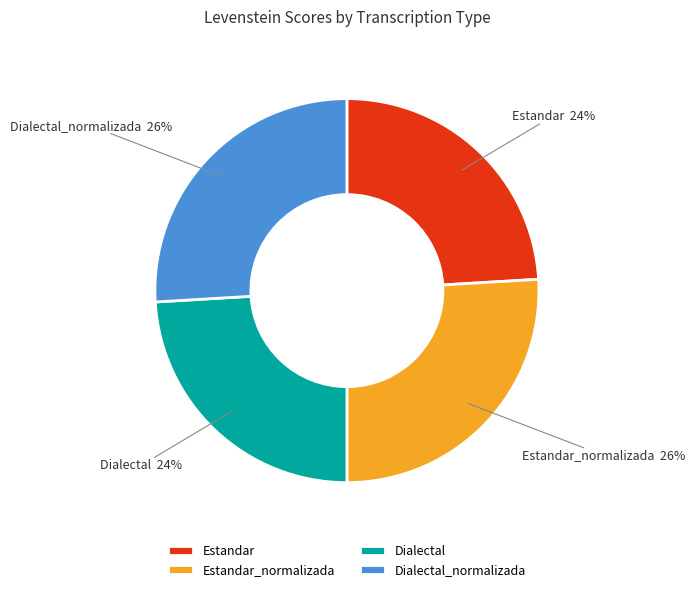

To the nearest percent, what percentage of the pie is Estandar_normalizada?

26%